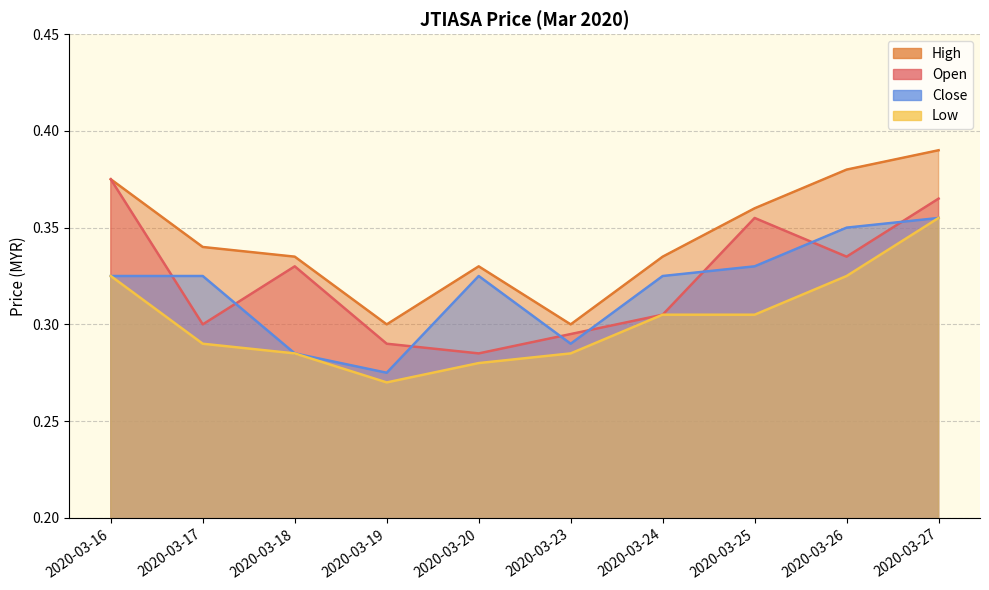

What are all the series names shown in the legend?

open, high, low, close